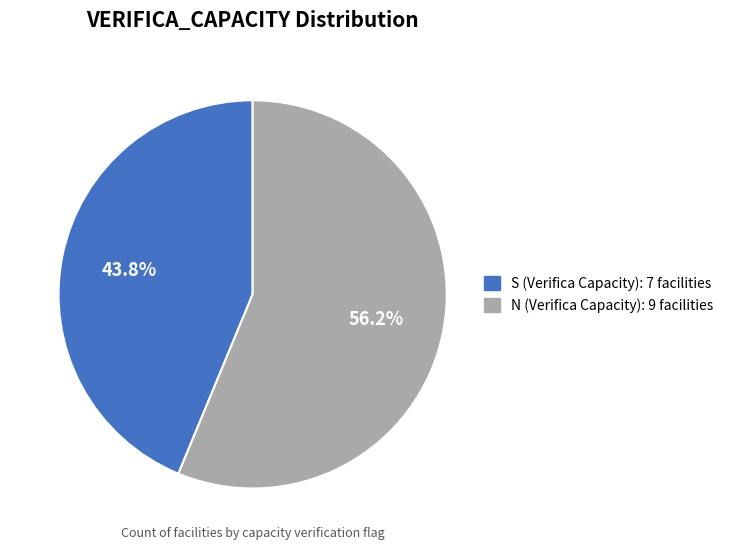

What is the smallest slice in the pie chart?

S (Verifica Capacity)